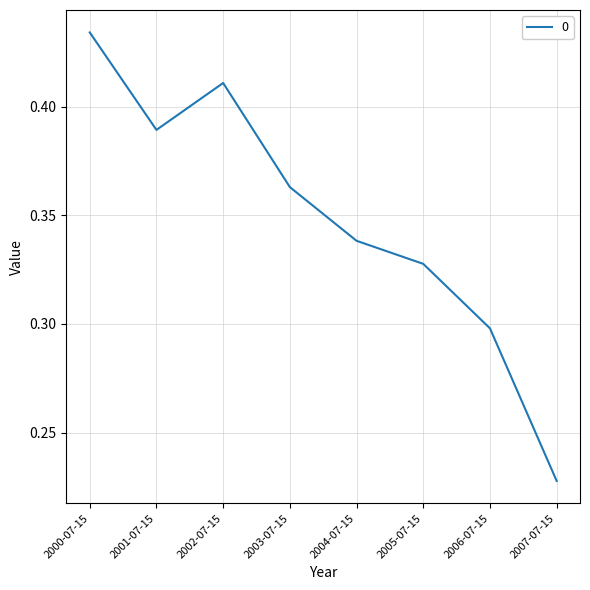

What is the sum of all values?

2.8